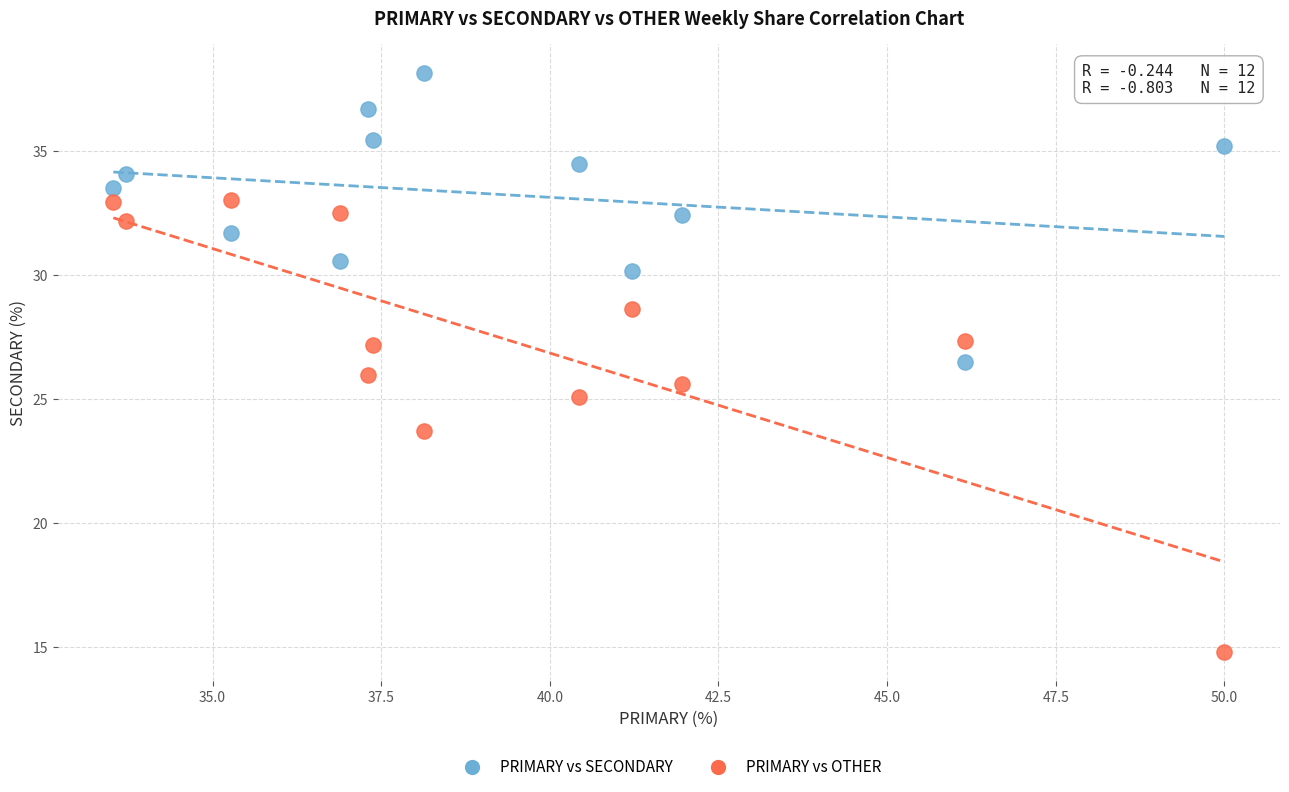

What are all the series names shown in the legend?

PRIMARY vs SECONDARY, PRIMARY vs OTHER